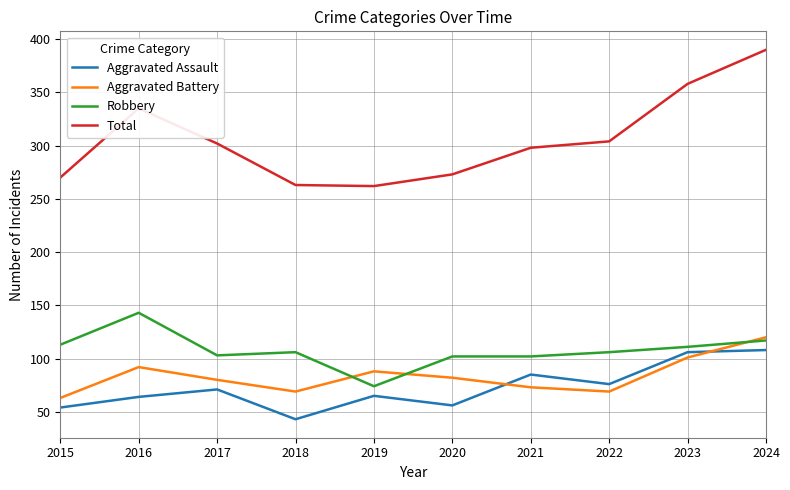

True or false: Total has a value of 80 at 2019.

False